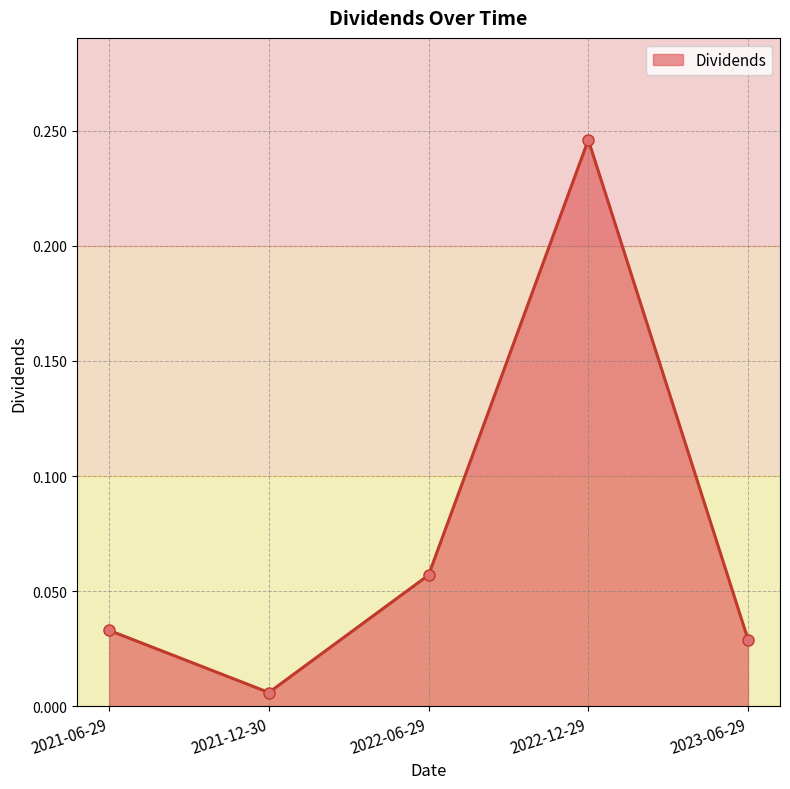

Which category has the lowest value across all series?

2021-12-30